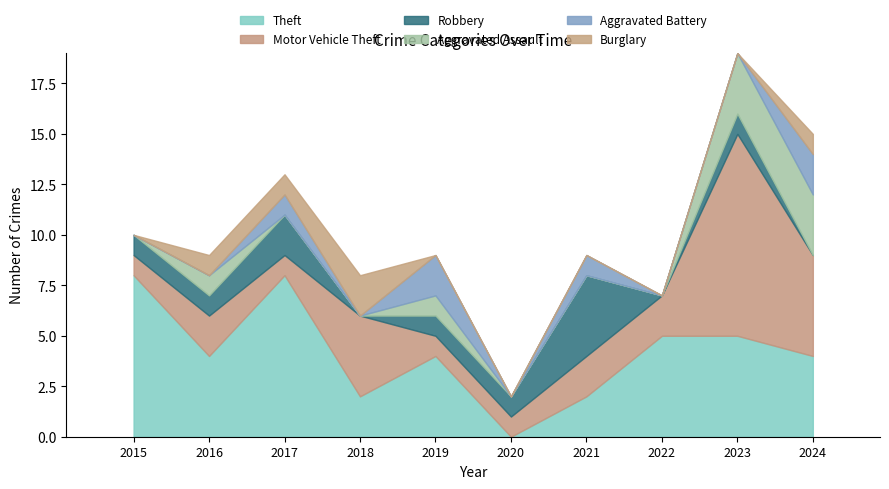

Are the bars horizontal?

No